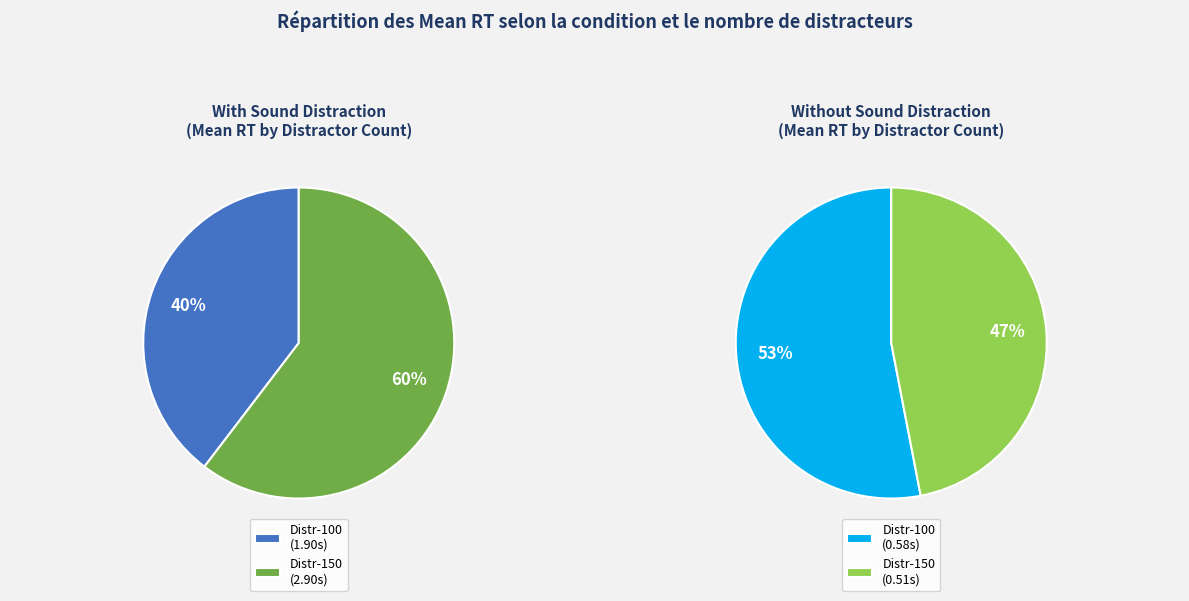

Count the number of slices in the pie.

4